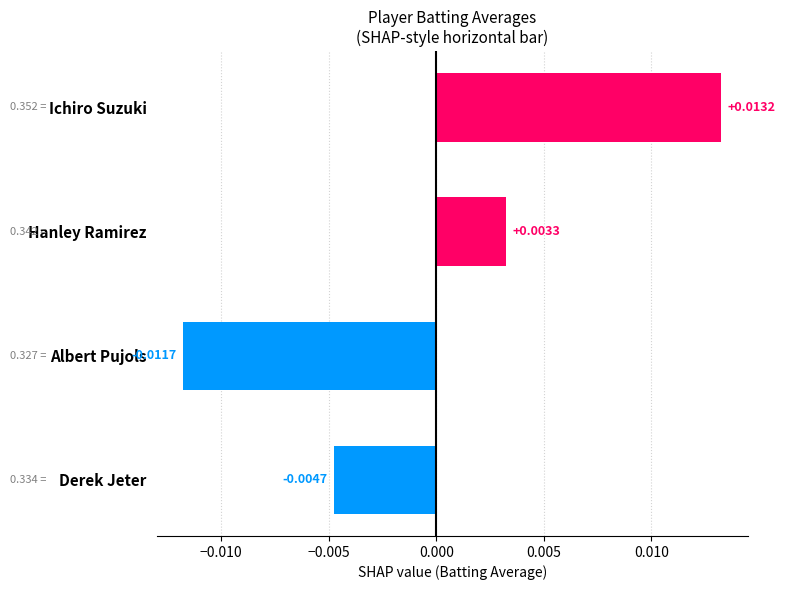

Which label corresponds to the smallest value in the chart?

Albert Pujols